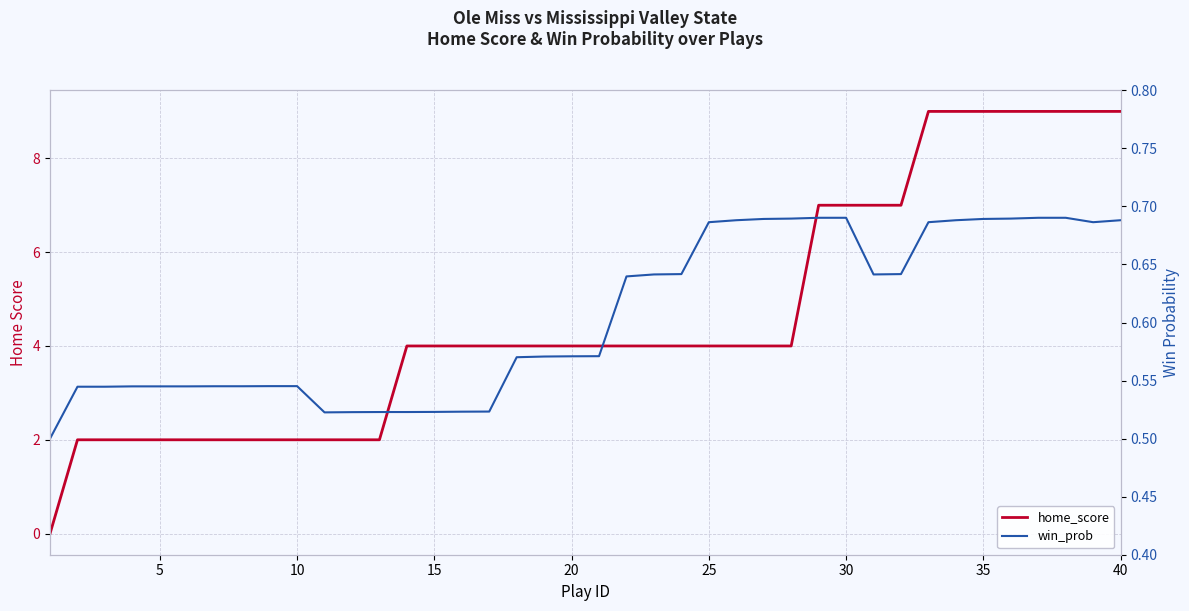

Which series has the widest spread of values?

home_score